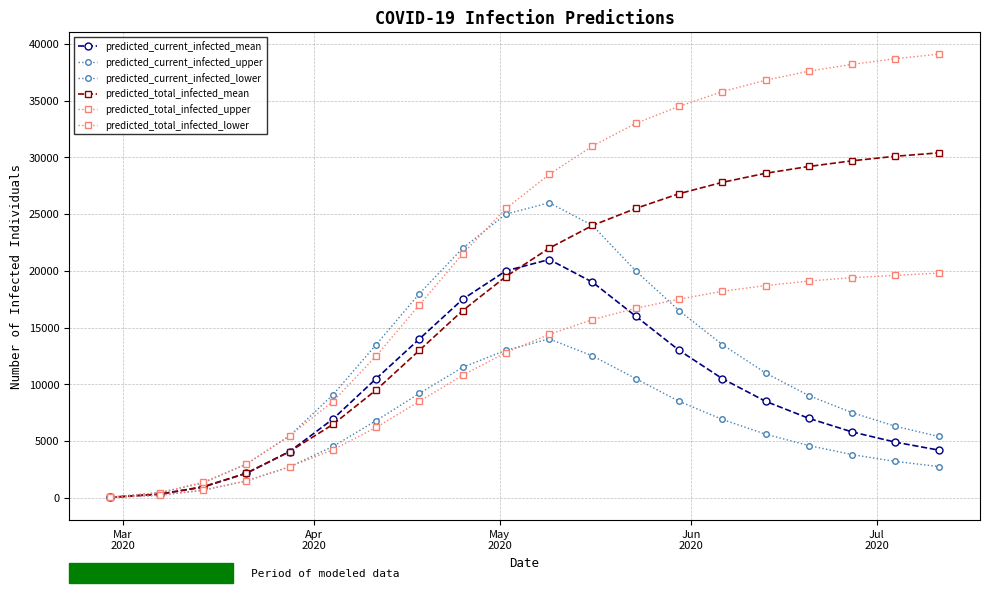

Reading left to right, extract all data points from this chart.

predicted_current_infected_mean: 35	318	939	2161	4073	6938	10500	14000	17500	20000	21000	19000	16000	13000	10500	8500	7000	5800	4900	4200
predicted_current_infected_upper: 50	450	1310	2965	5463	9076	13500	18000	22000	25000	26000	24000	20000	16500	13500	11000	9000	7500	6300	5400
predicted_current_infected_lower: 25	225	654	1482	2728	4518	6800	9200	11500	13000	14000	12500	10500	8500	6900	5600	4600	3800	3200	2750
predicted_total_infected_mean: 35	318	974	2161	4073	6462	9500	13000	16500	19500	22000	24000	25500	26800	27800	28600	29200	29700	30100	30400
predicted_total_infected_upper: 50	450	1360	2965	5463	8482	12500	17000	21500	25500	28500	31000	33000	34500	35800	36800	37600	38200	38700	39100
predicted_total_infected_lower: 25	225	679	1482	2728	4225	6200	8500	10800	12800	14400	15700	16700	17500	18200	18700	19100	19400	19600	19800